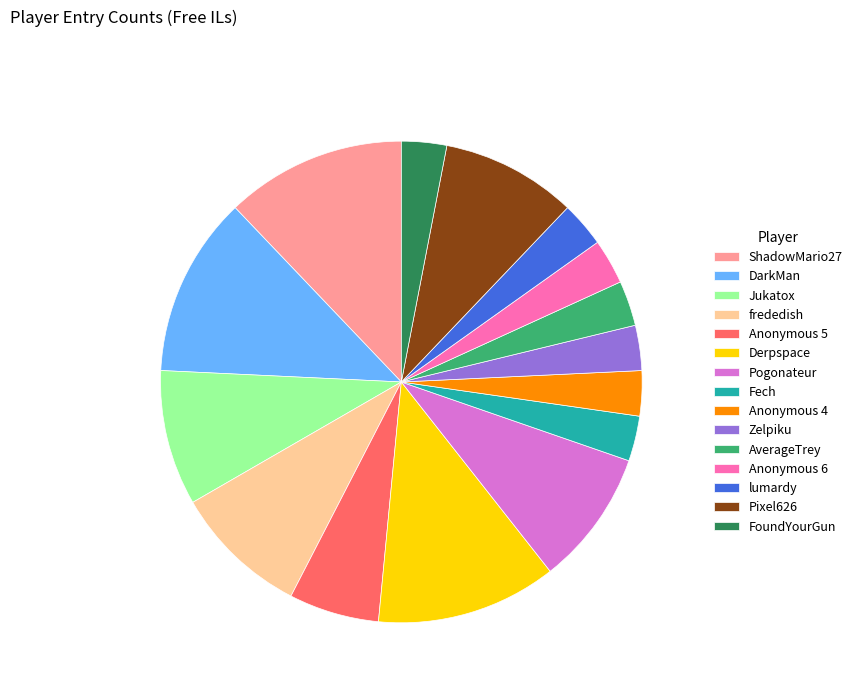

Does any single category account for the majority?

No